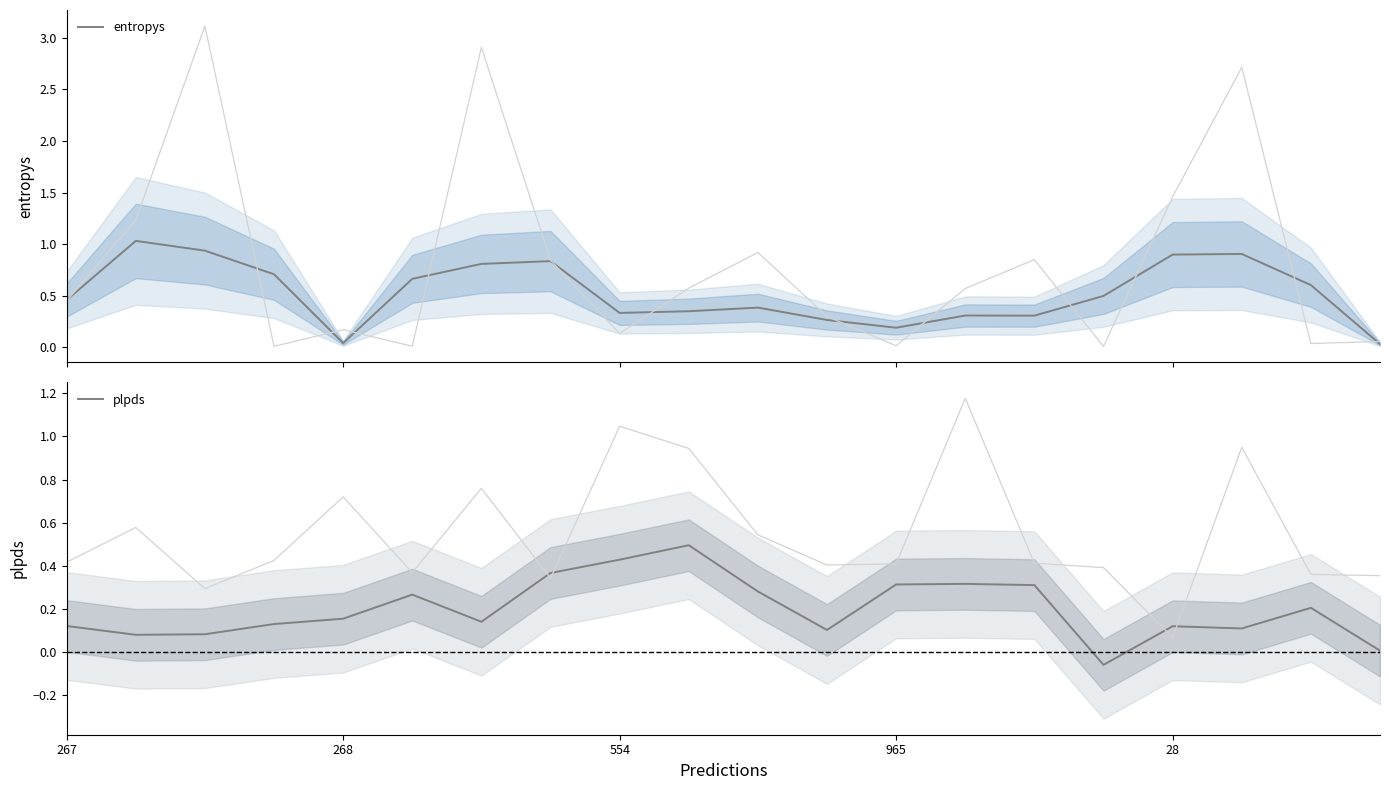

Is the value of entropys at 554 greater than the value of plpds at 14?

Yes